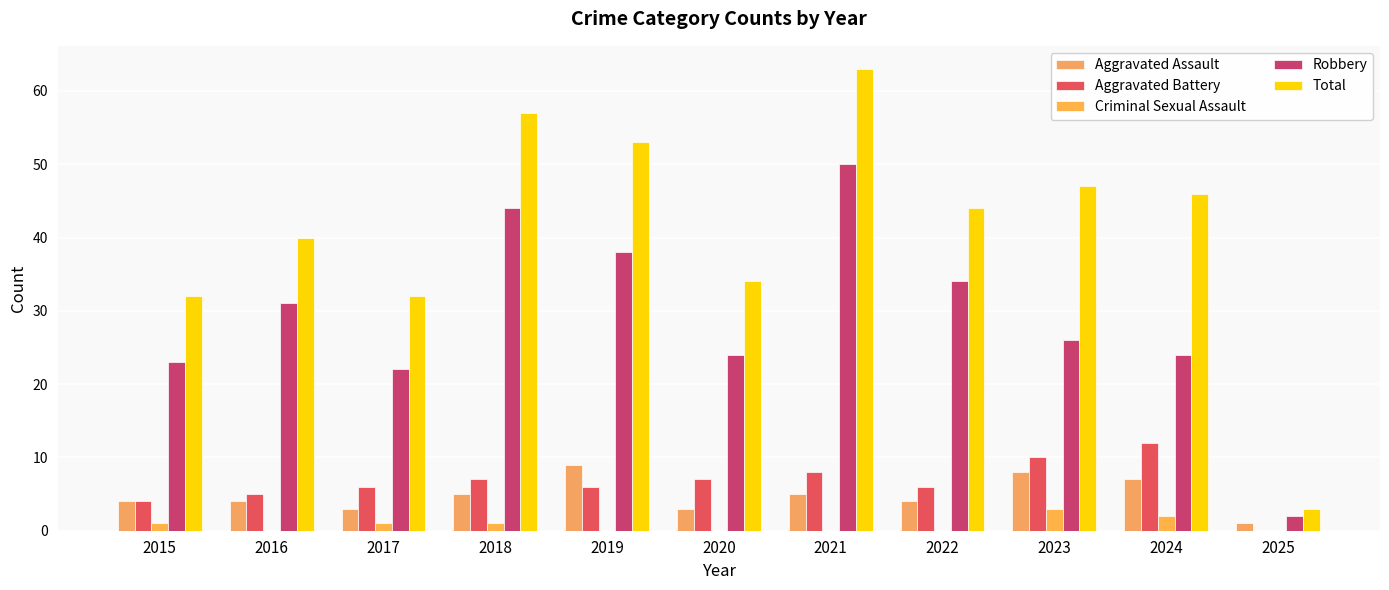

Which label corresponds to the largest value in the chart?

2021